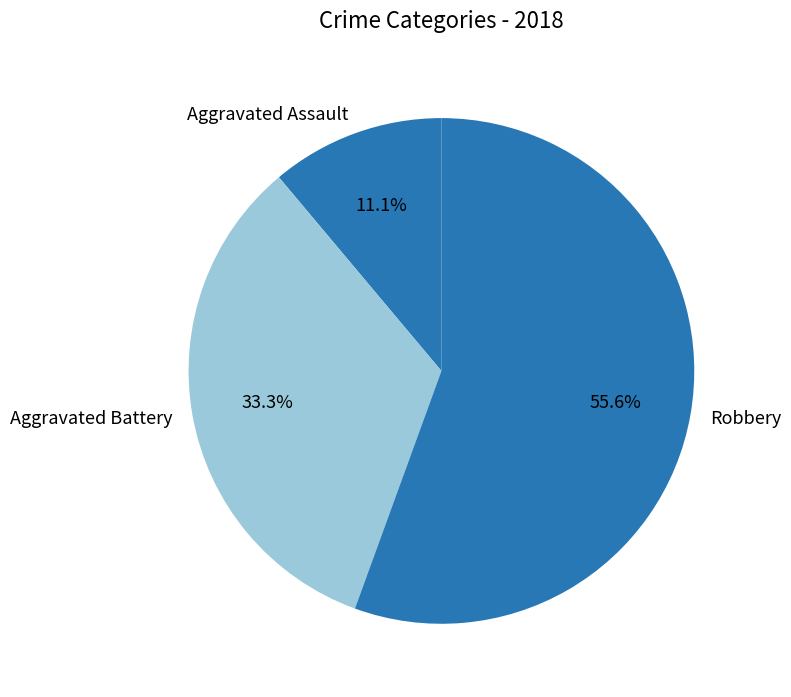

Between Aggravated Assault and Robbery, which is larger?

Robbery